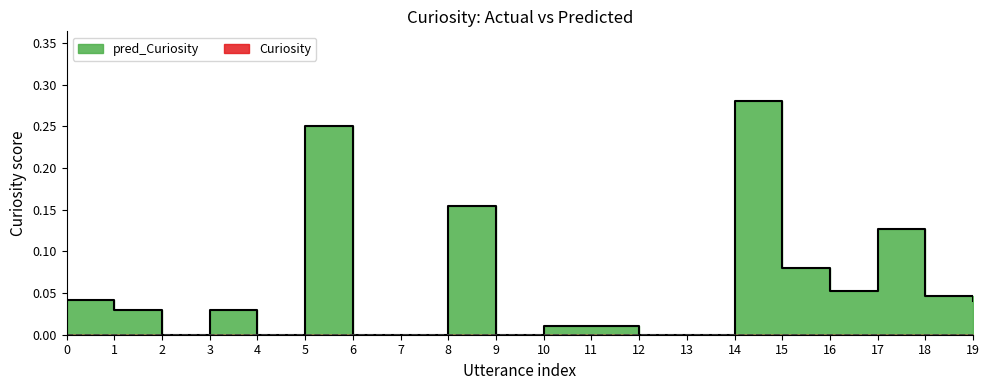

The value at 12 is 0.2. True or false?

False